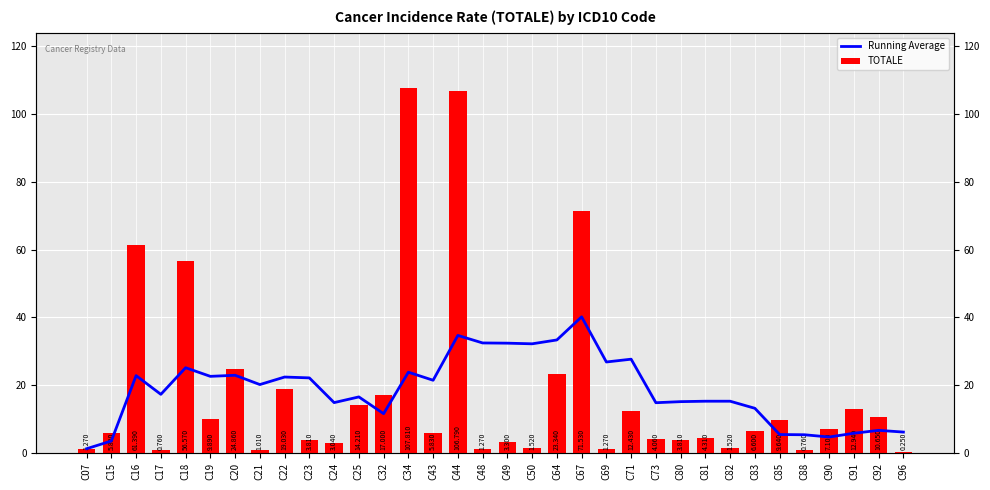

How many groups of bars are there?

34